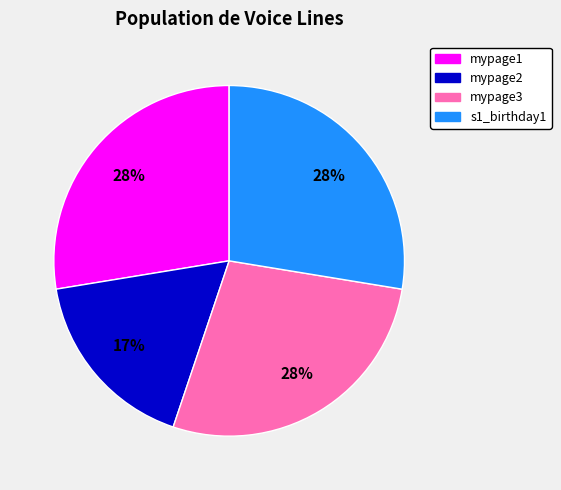

To the nearest percent, what is the combined percentage of mypage1 and mypage2?

45%